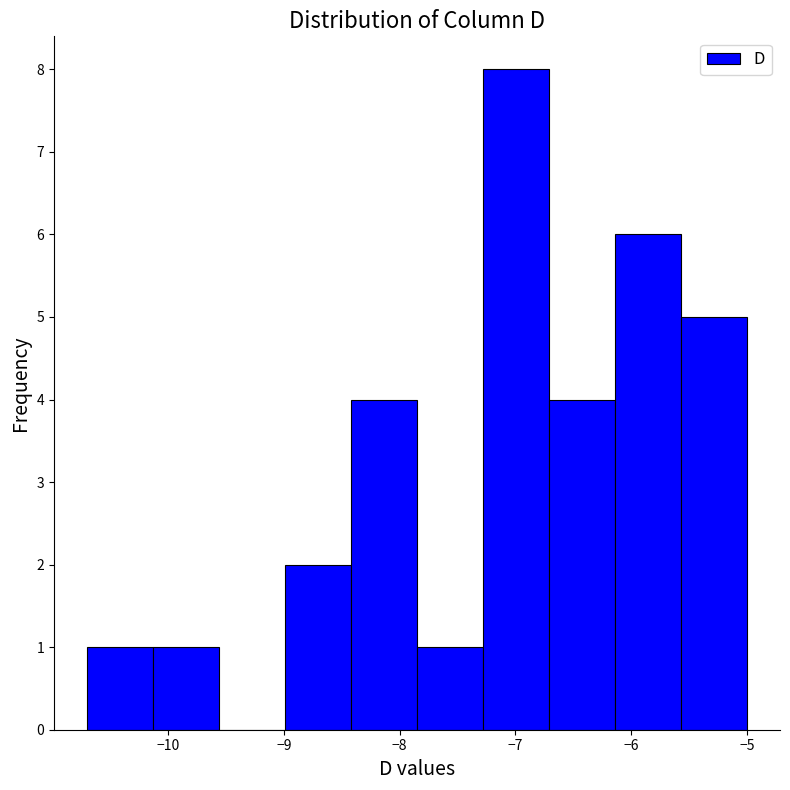

Which range on the x-axis has the tallest bar?

-7.28 to -6.71